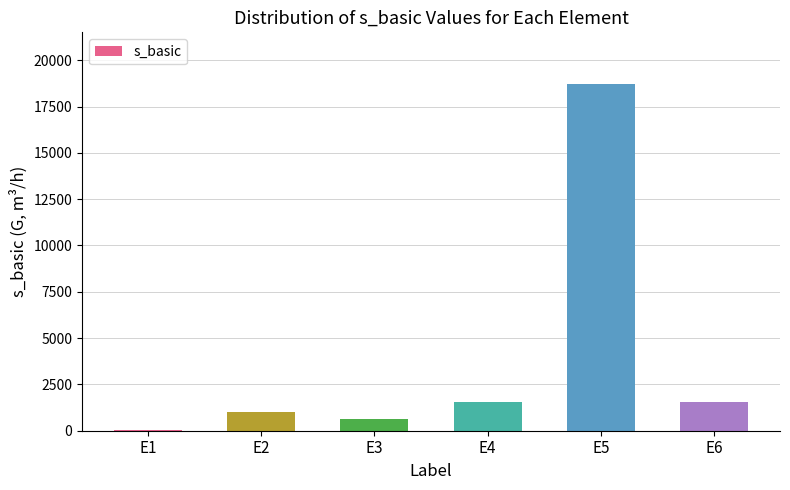

The value at E5 is 26490.9. True or false?

False